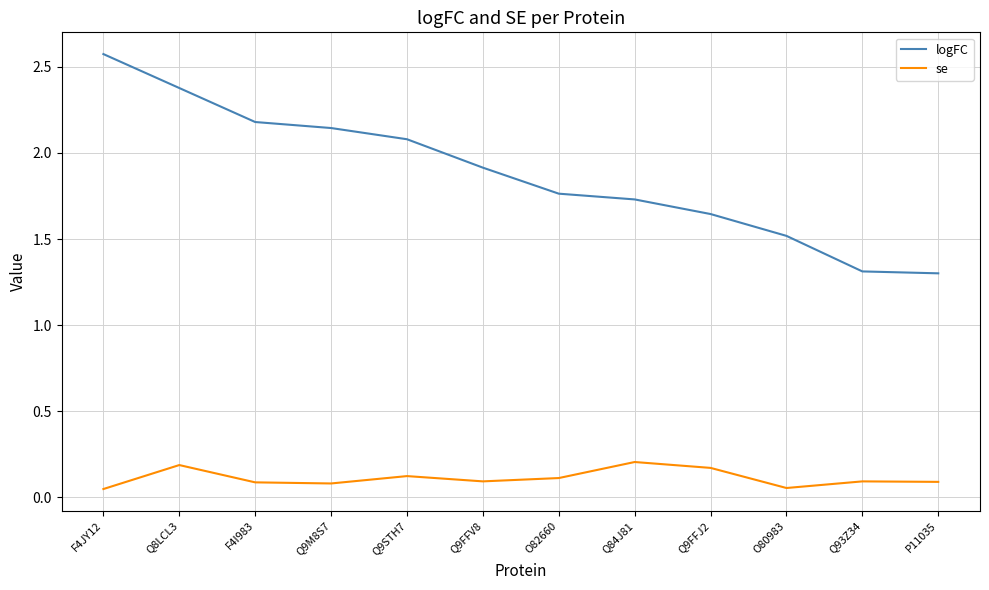

At which category is the sum across all series the highest?

F4JY12